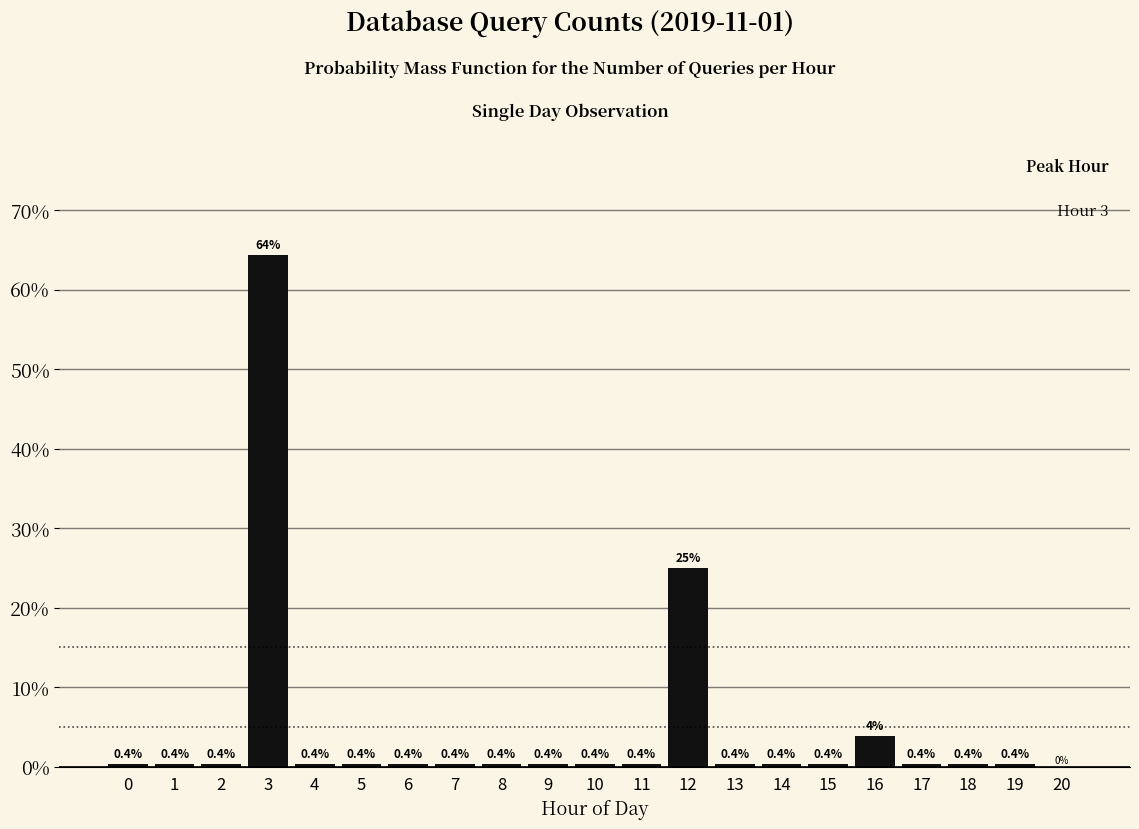

Reading left to right, what are all the values shown in this chart?

0=0.4	1=0.4	2=0.4	3=64.5	4=0.4	5=0.4	6=0.4	7=0.4	8=0.4	9=0.4	10=0.4	11=0.4	12=25.0	13=0.4	14=0.4	15=0.4	16=3.9	17=0.4	18=0.4	19=0.4	20=0.0